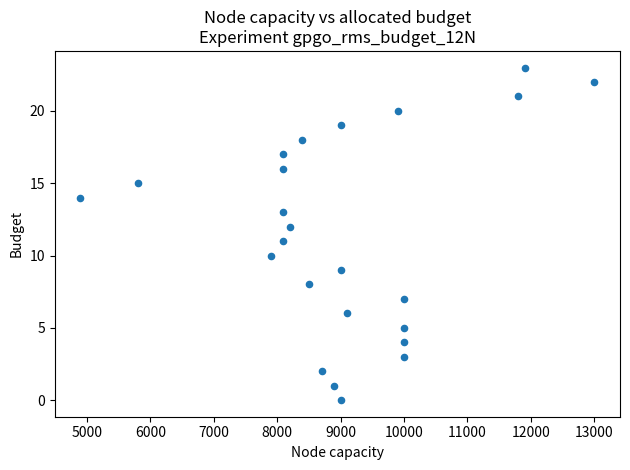

What is the range of X values (max minus min)?

8100